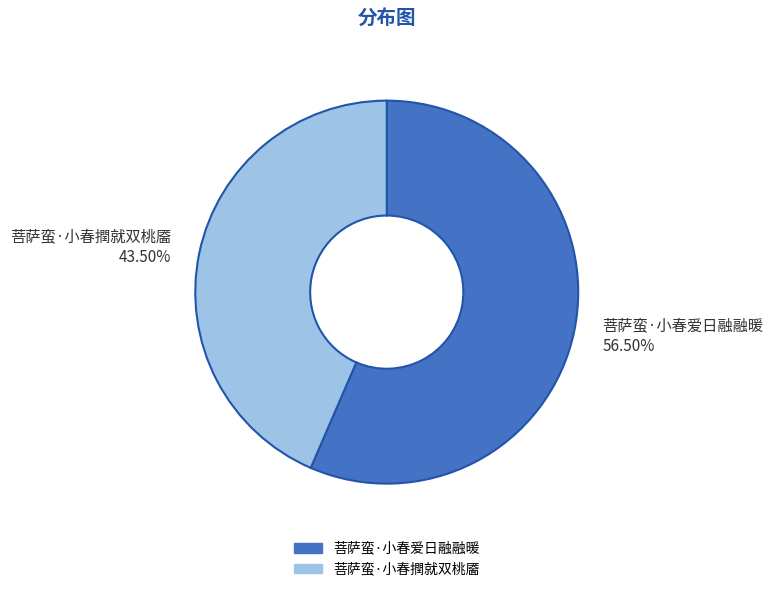

Which has a higher value, 菩萨蛮·小春爱日融融暖 56.50% or 菩萨蛮·小春撋就双桃靥 43.50%?

菩萨蛮·小春爱日融融暖 56.50%